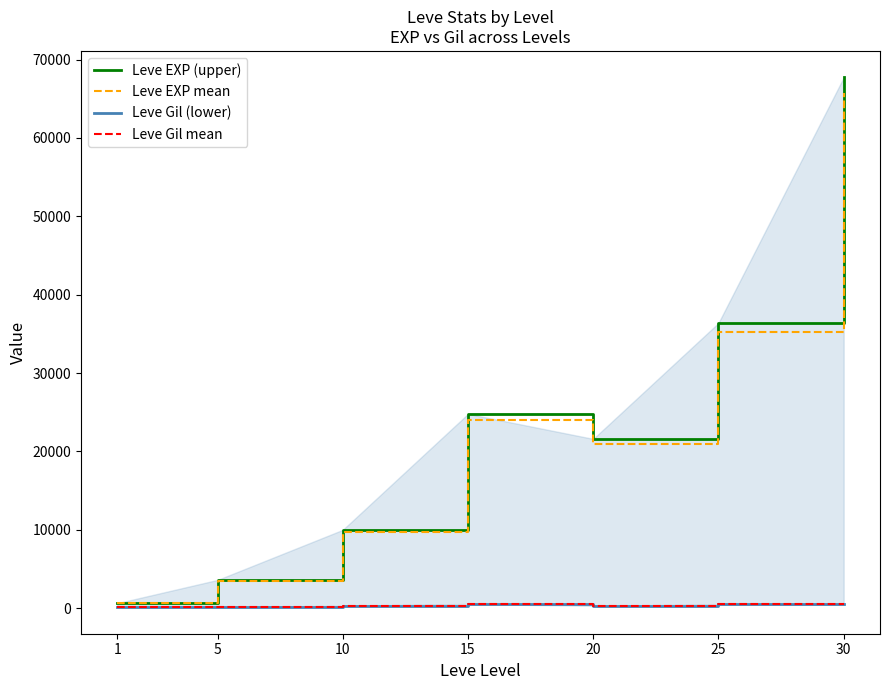

Rank the categories by Leve EXP (upper) value from highest to lowest.

30, 25, 15, 20, 10, 5, 1